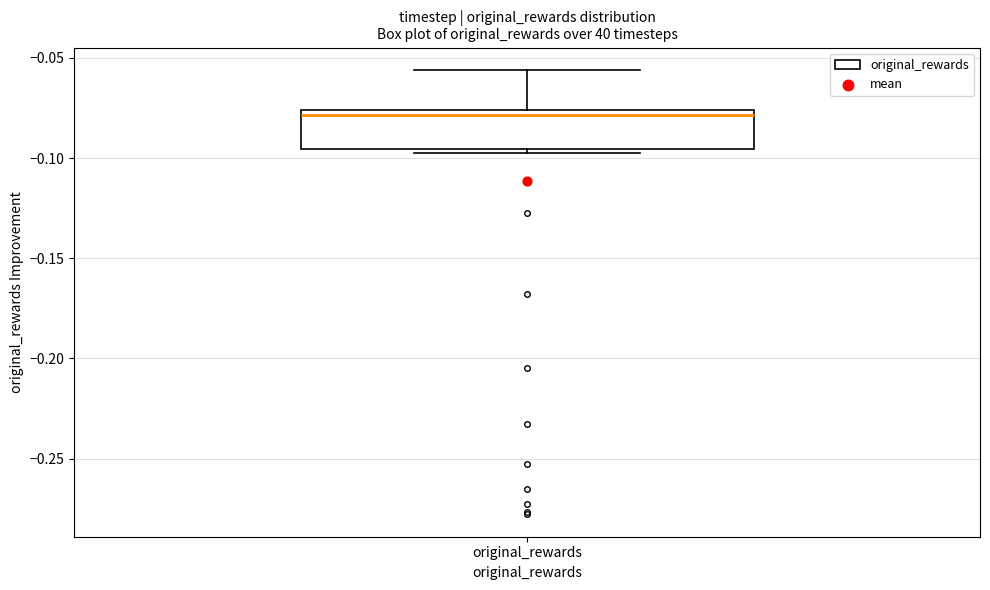

Transcribe this box plot: give where the median line is, the range the box spans, and where the two whiskers end, as read against the y-axis. The values are not printed on the chart, so give them approximately, as read against the axis.

median -0.080, box -0.095 to -0.075, whiskers -0.095 (just below the box's lower edge) to -0.055